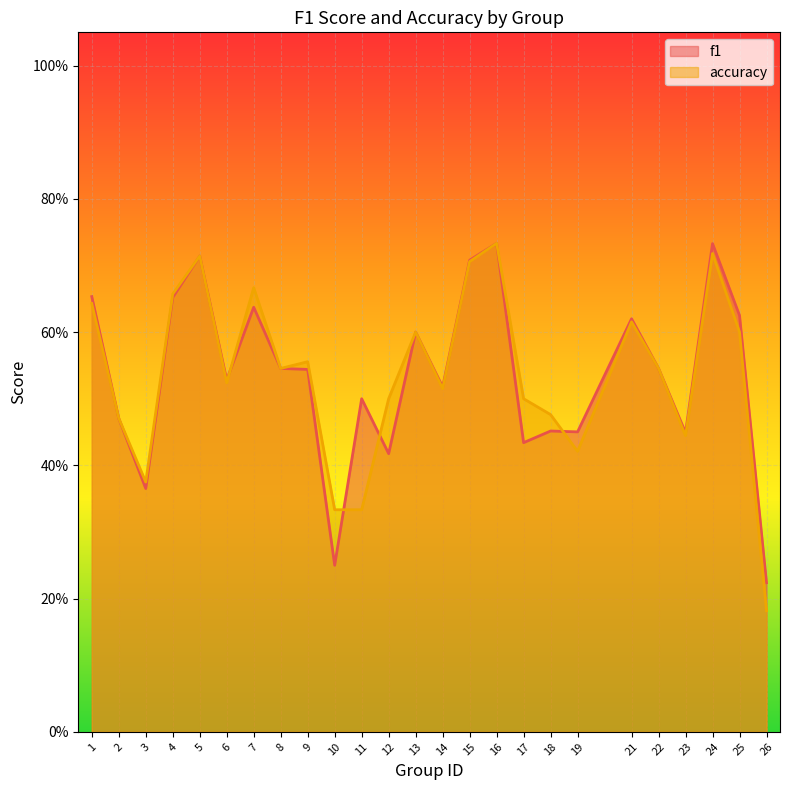

Is the value of accuracy at 22 greater than the value of f1 at 17?

Yes